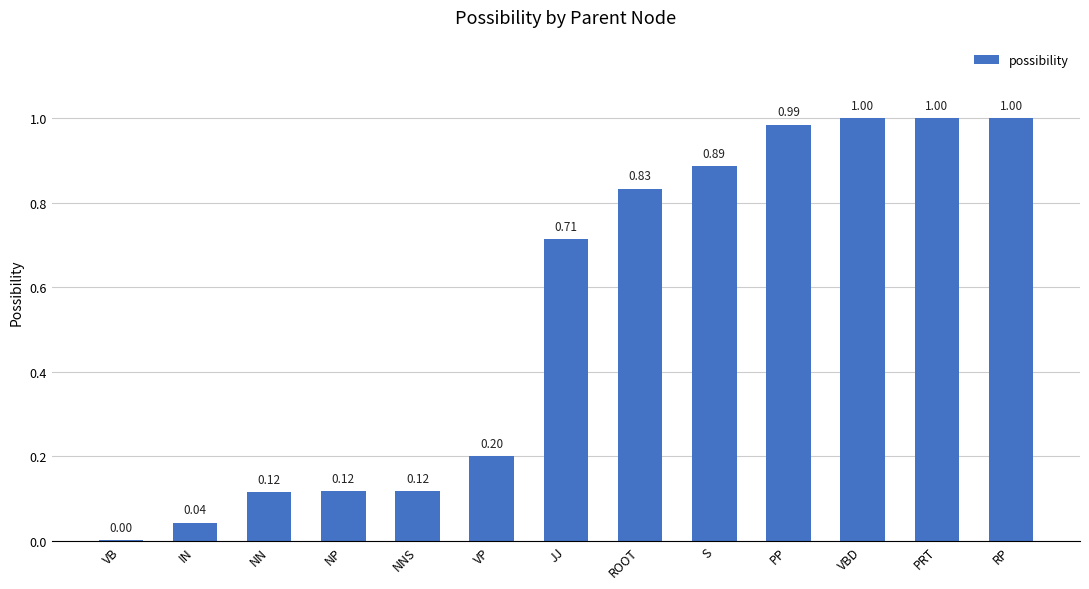

What is the sum of all values?

7.0